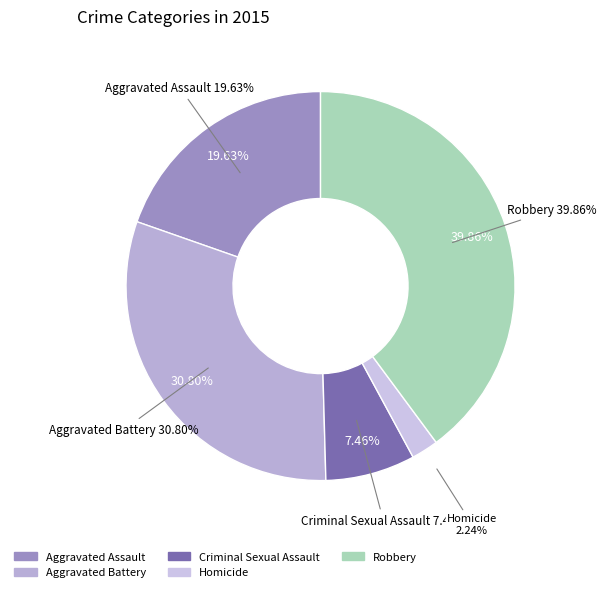

To the nearest percent, what percentage of the pie is Criminal Sexual Assault?

7%